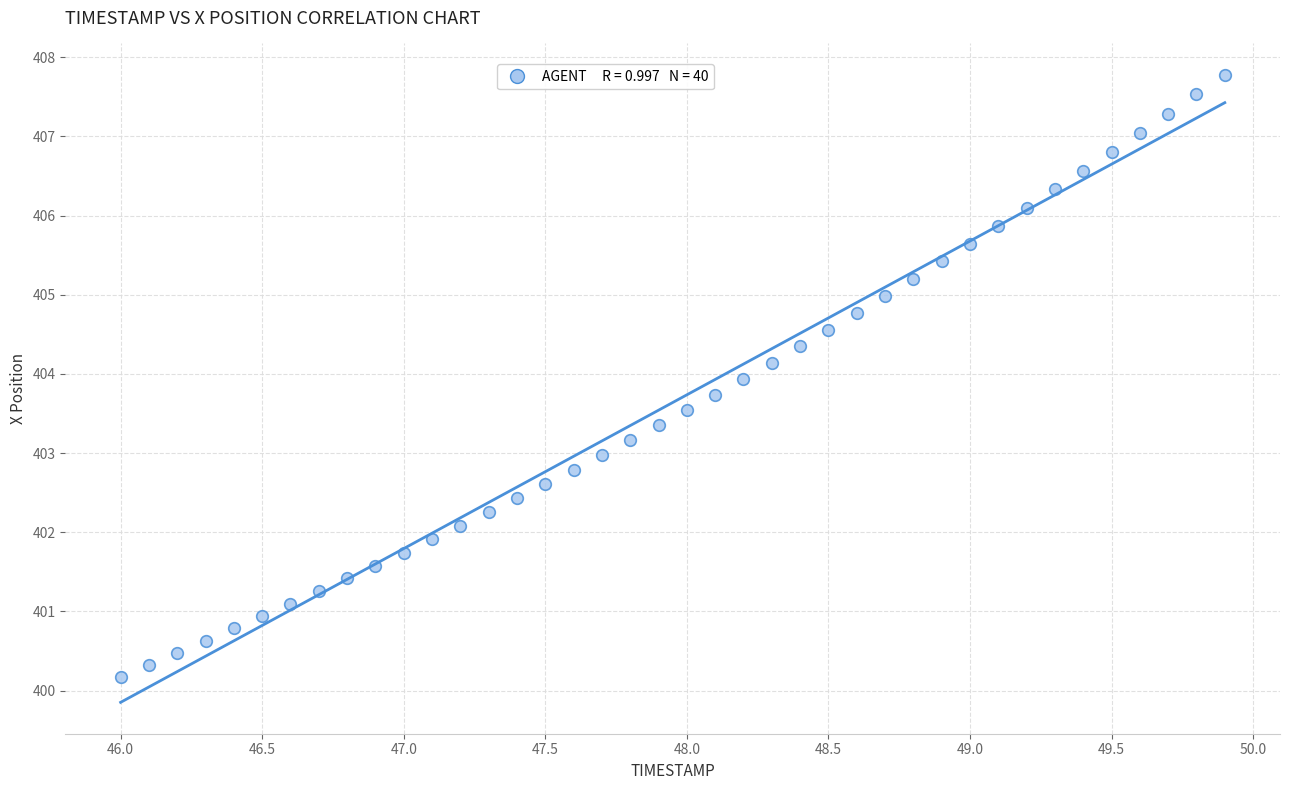

What is the range of X values (max minus min)?

3.9